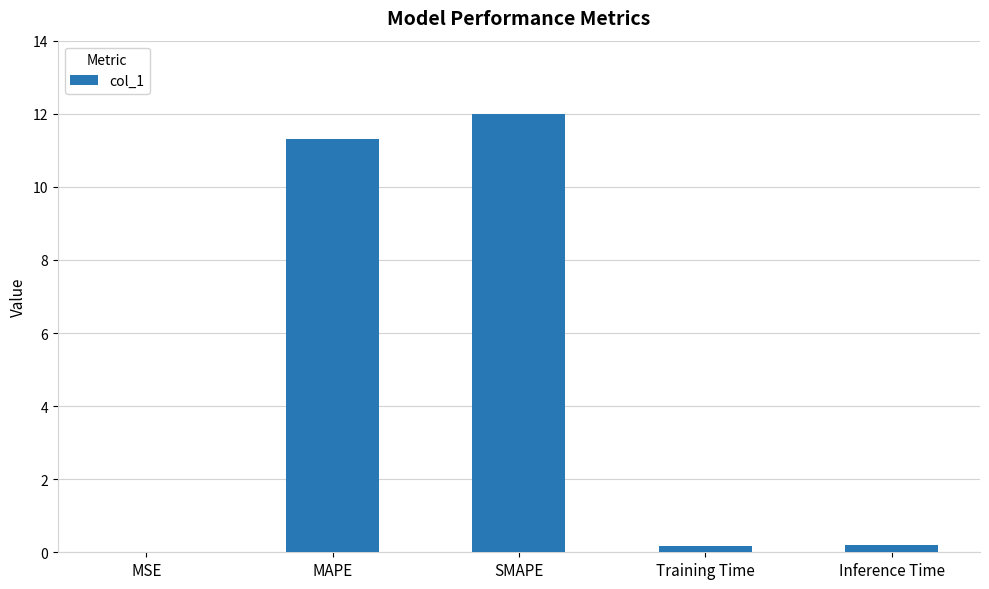

Which label corresponds to the largest value in the chart?

SMAPE